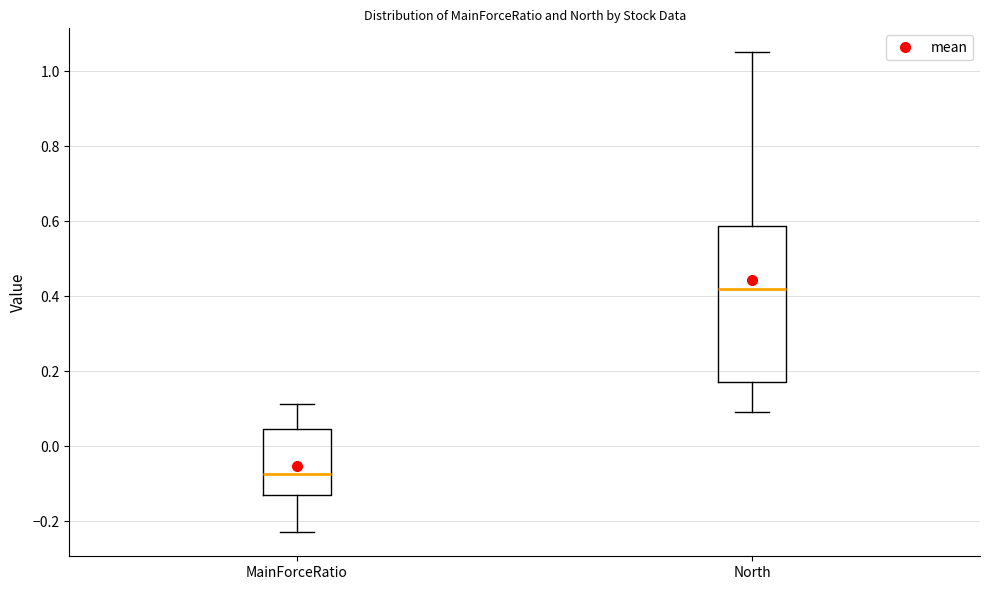

Which box is the tallest, from its lower edge to its upper edge?

North